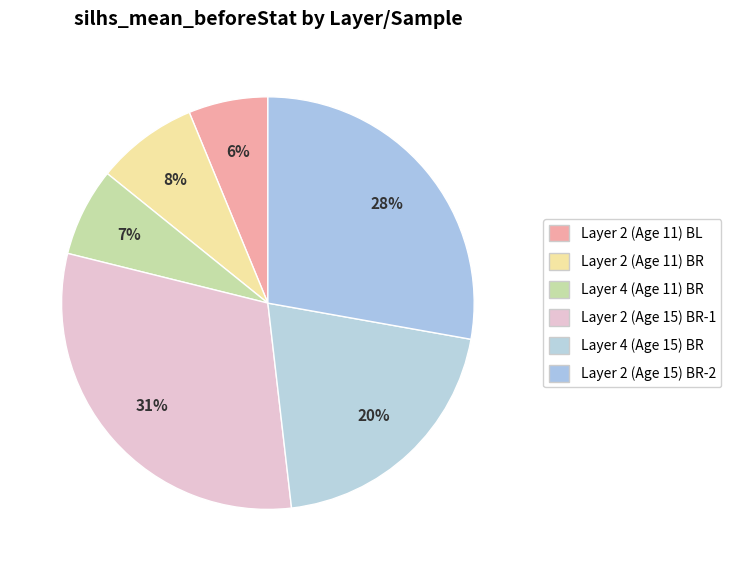

Combined, what portion of the pie is Layer 4 (Age 11) BR and Layer 2 (Age 15) BR-1?

37.6%